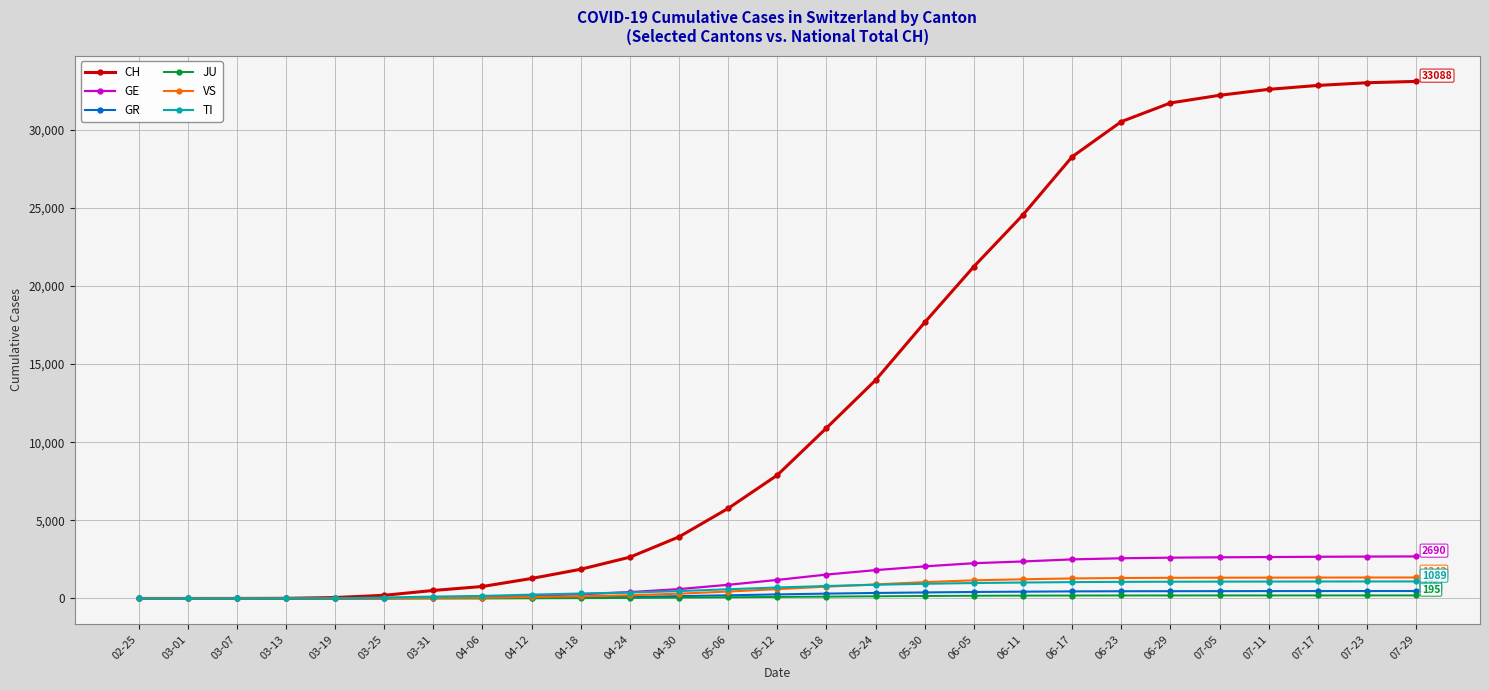

What is the average value of the CH series?

13611